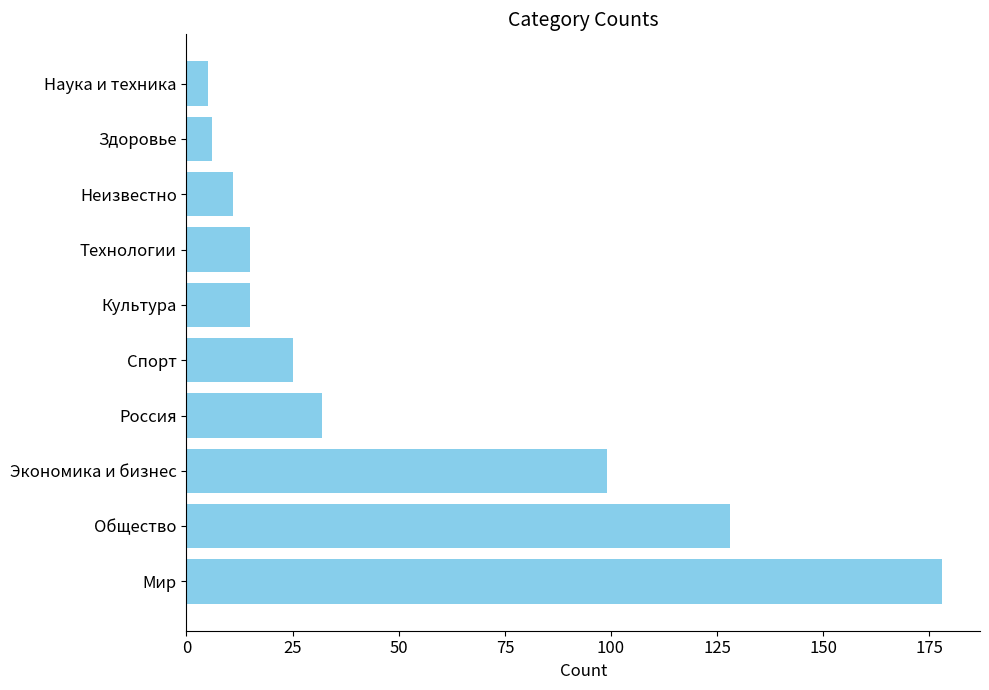

Reading bottom to top, what are all the values shown in this chart?

Мир=178	Общество=128	Экономика и бизнес=99	Россия=32	Спорт=25	Культура=15	Технологии=15	Неизвестно=11	Здоровье=6	Наука и техника=5